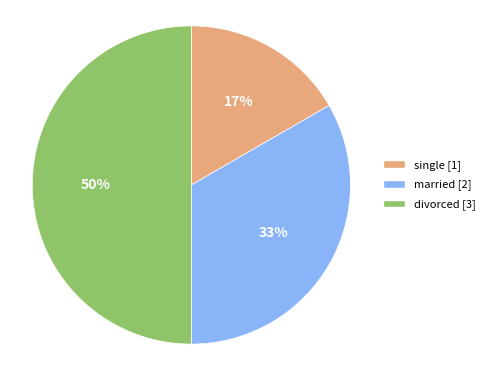

Is it true that divorced is 38% of the pie?

False